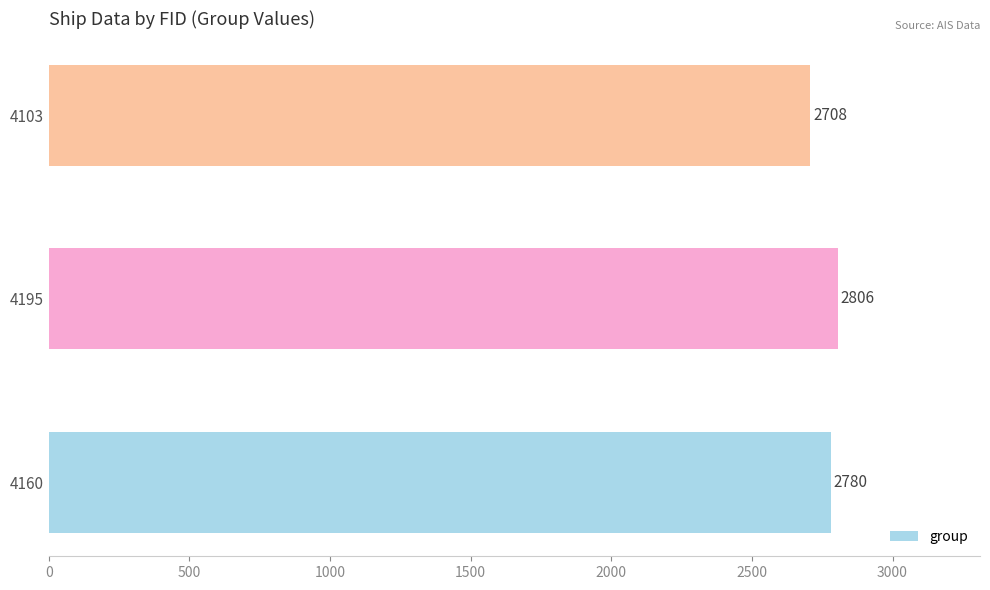

Reading bottom to top, transcribe all the data shown in this chart.

2780	2806	2708